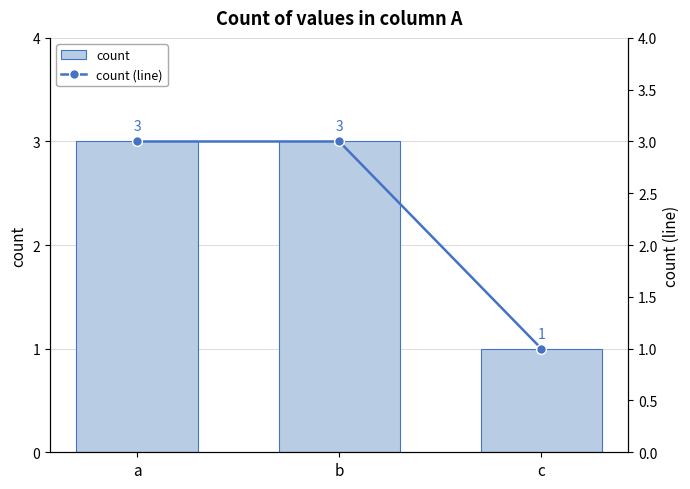

Reading left to right, what are all the values shown in this chart?

count: a=3	b=3	c=1
count (line): a=3	b=3	c=1